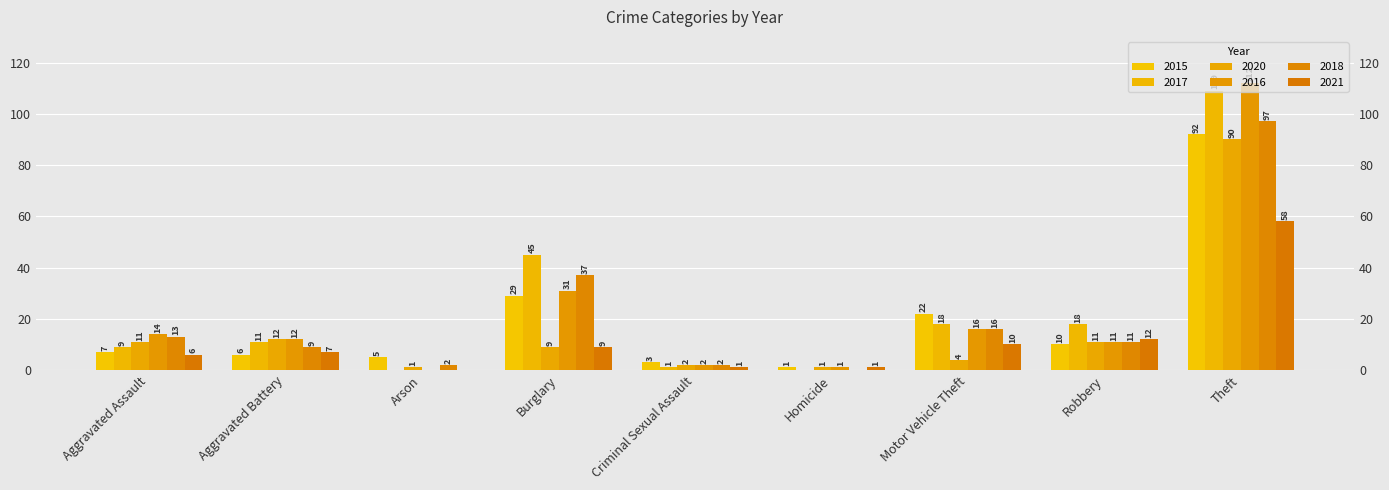

Are the bars grouped side by side (vs. stacked)?

Yes